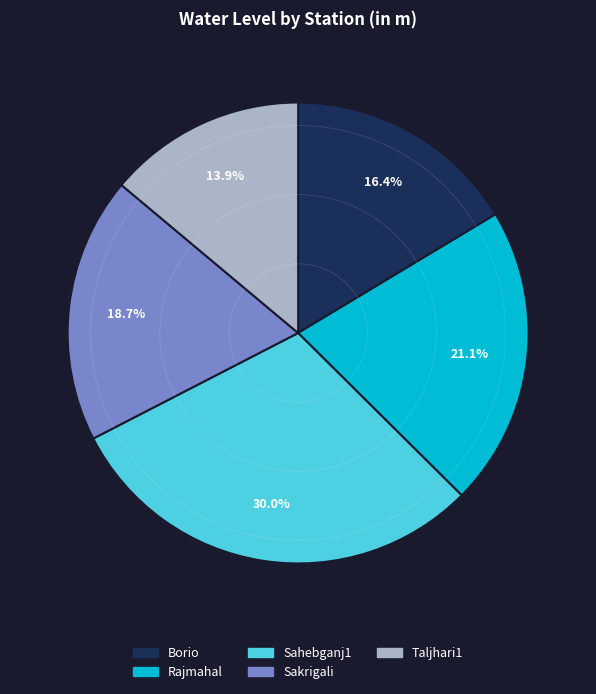

The Taljhari1 slice represents 14% of the pie. True or false?

True